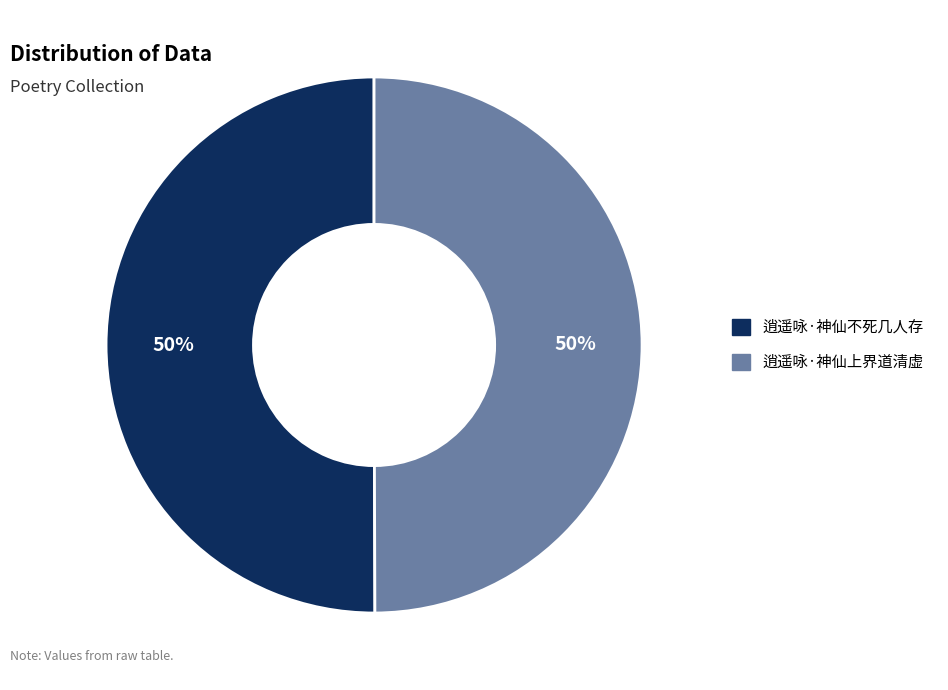

Count the number of slices in the pie.

2